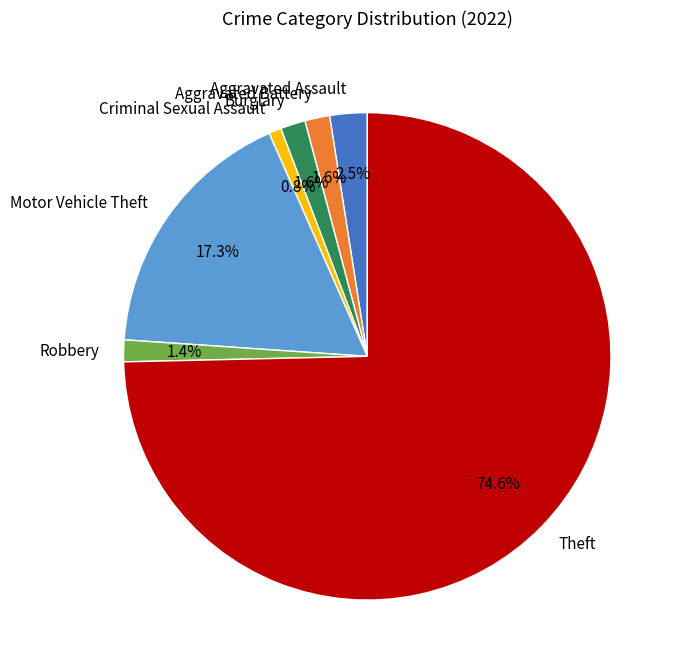

How many slices are in this pie chart?

7